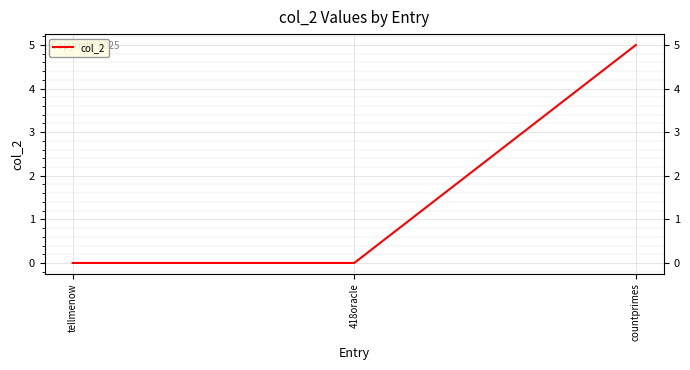

What is the greatest value displayed?

5